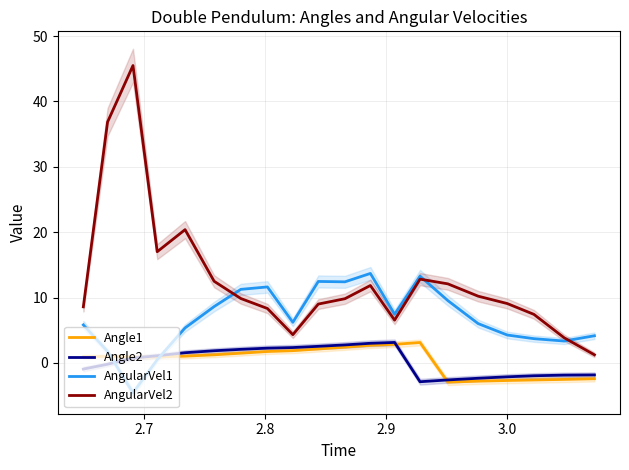

True or false: Angle2 has more than 1 points higher than both neighbors.

False